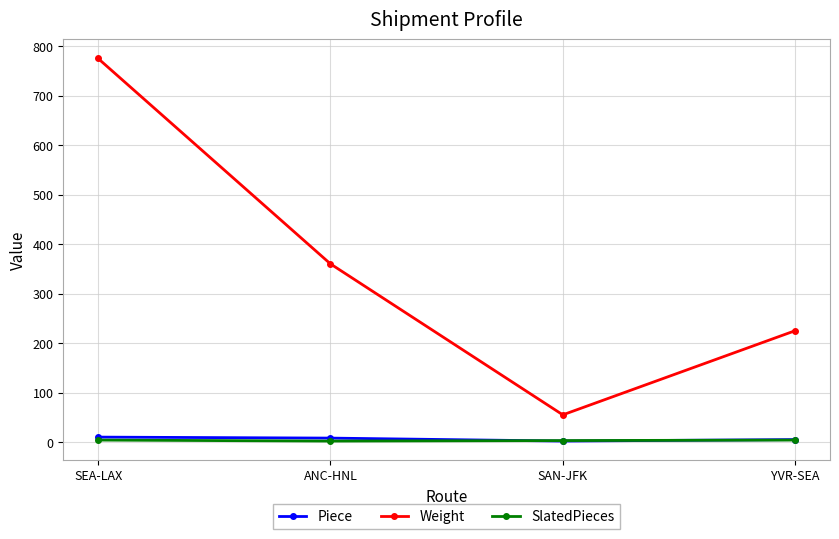

True or false: Weight and SlatedPieces intersect in this chart.

False